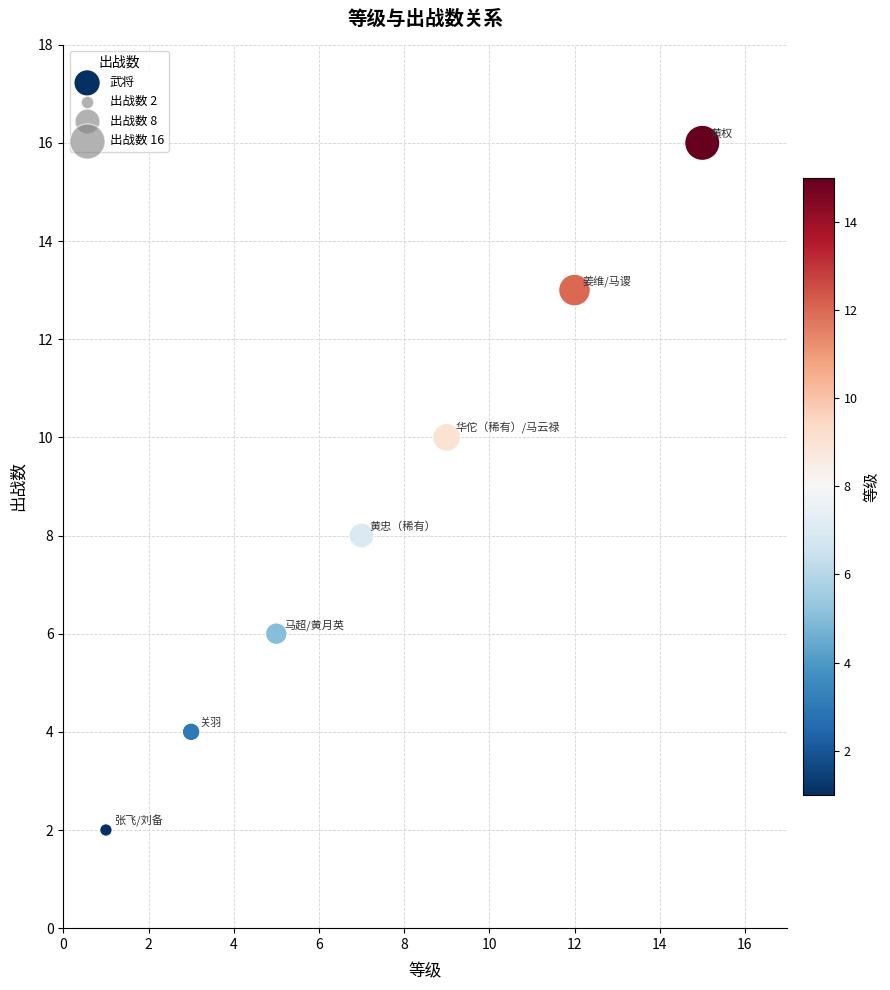

What is the average Y value?

8